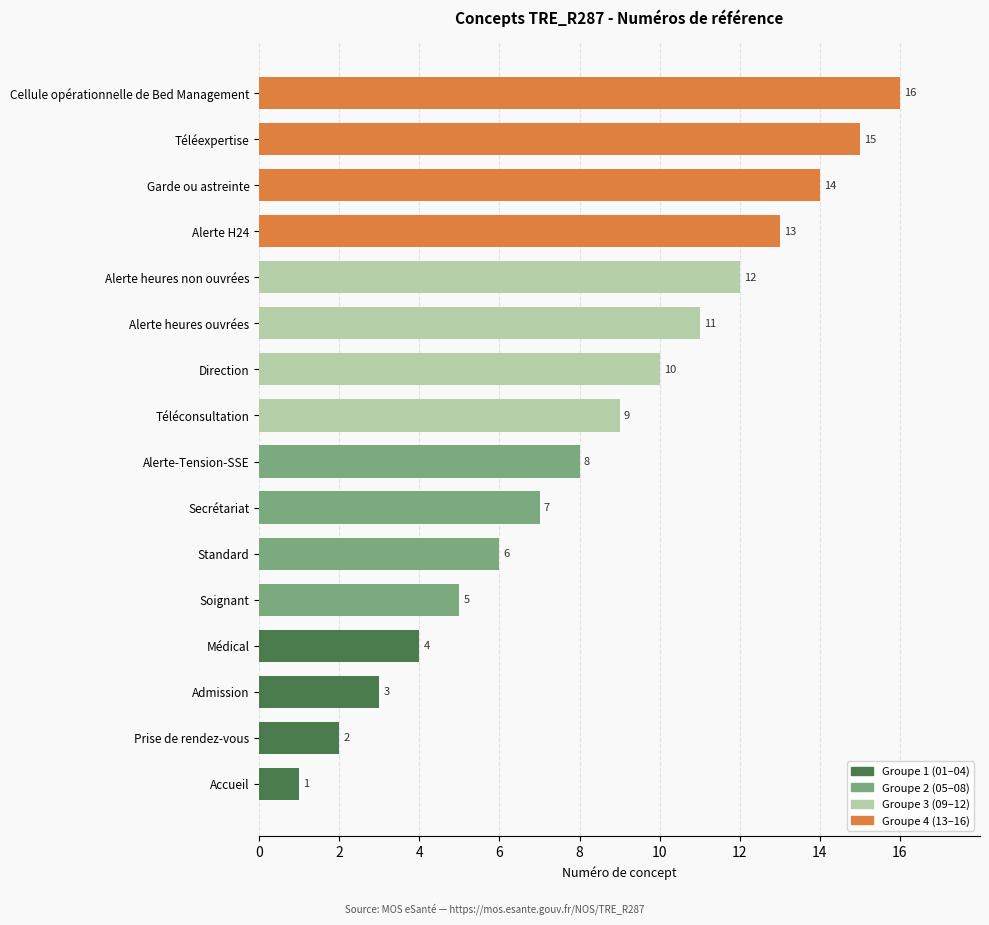

The value at Médical is 7. True or false?

False